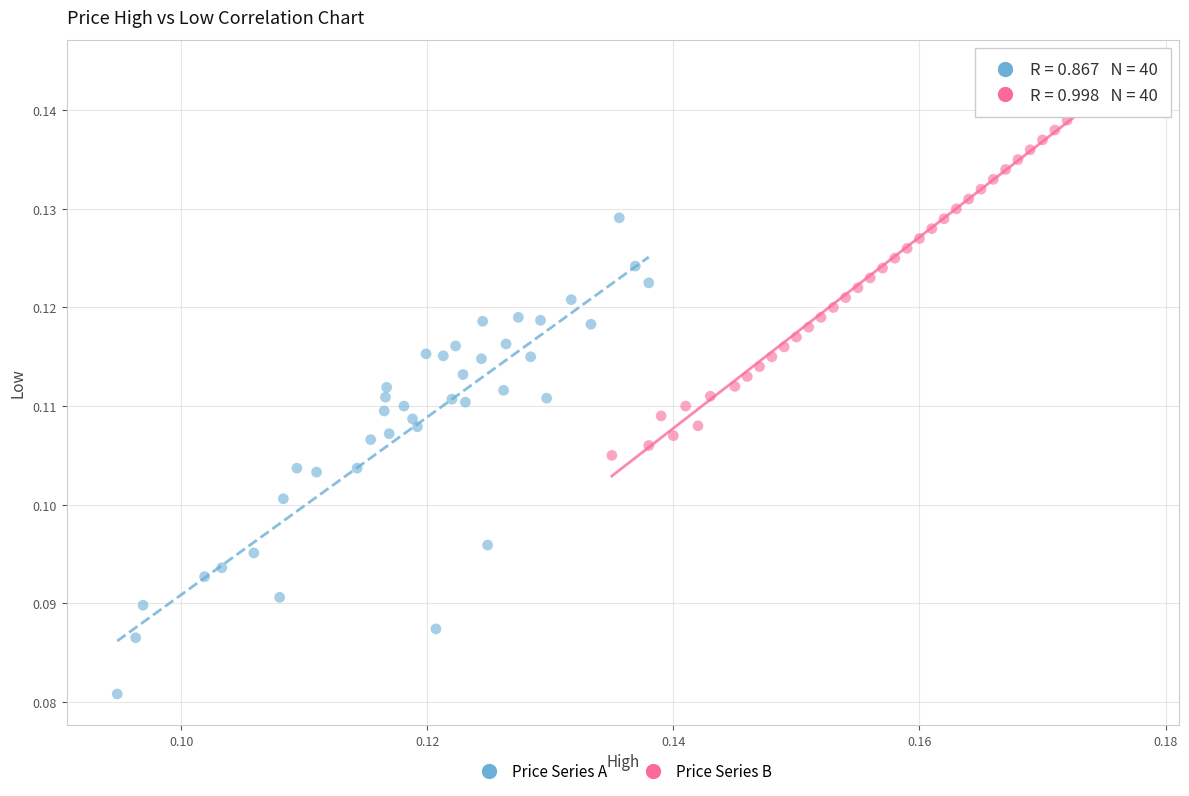

Which series reaches the maximum Y coordinate?

Price Series B